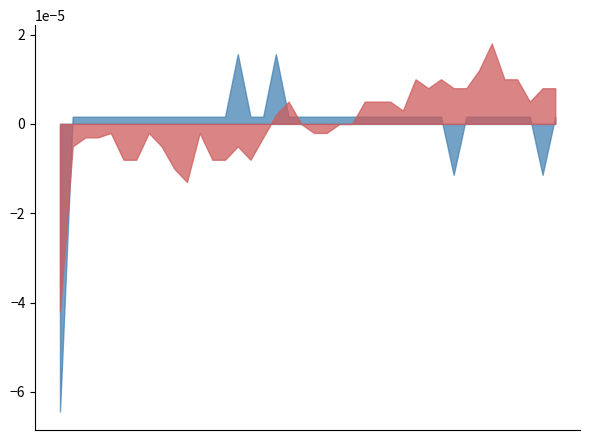

What is the label of the 5th point from the left?

05:06